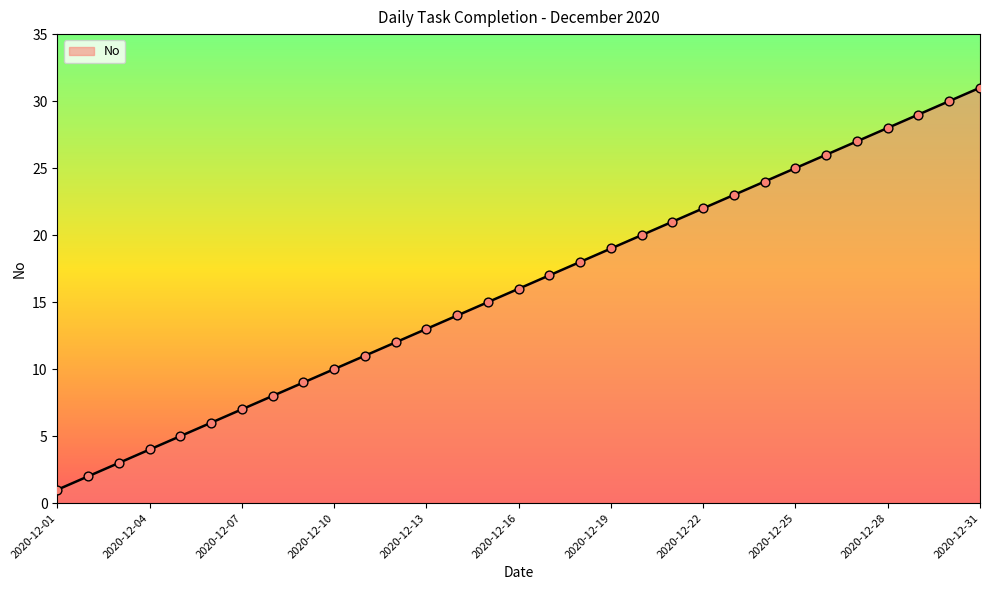

What is the difference between the maximum and minimum values?

30